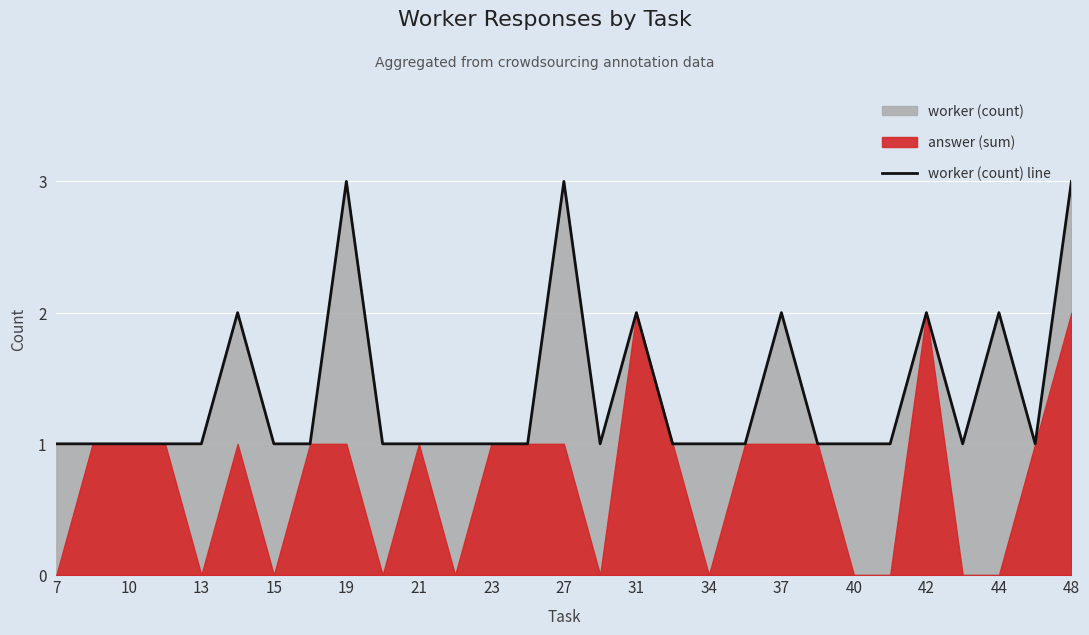

The value of worker (count) line at 48 is 3. True or false?

True